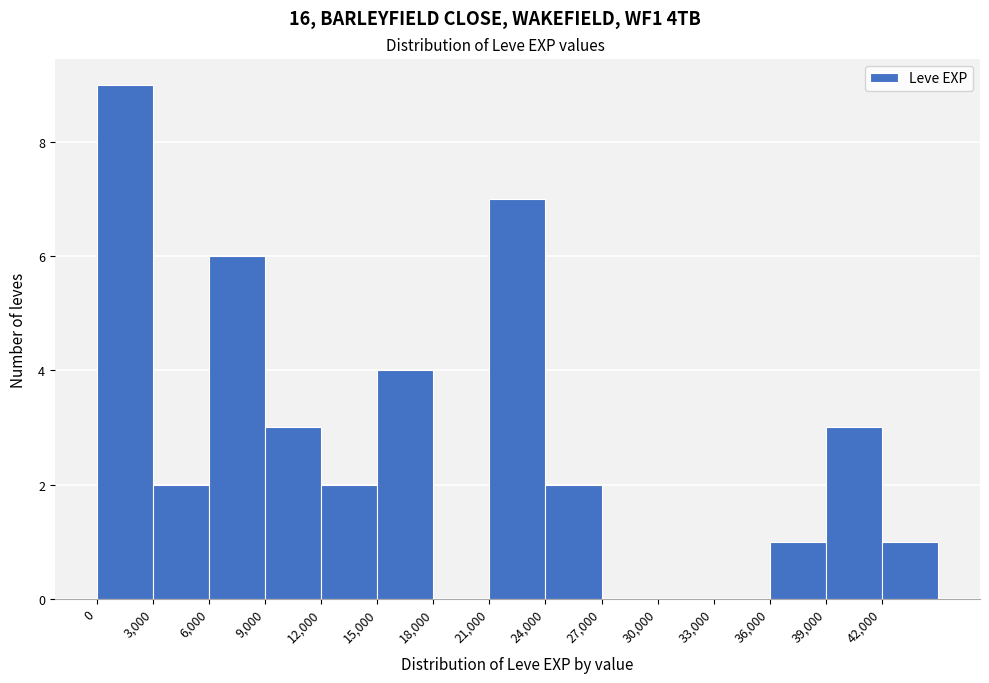

How tall is the bar that spans 3000 to 6000 on the x-axis? The values are not printed on the chart, so give them approximately, as read against the axis.

2